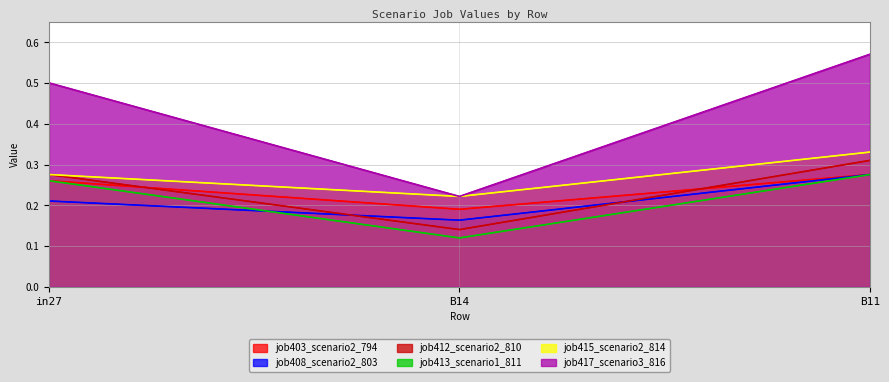

What is the sum of the job415_scenario2_814 values at B14 and B11?

0.6